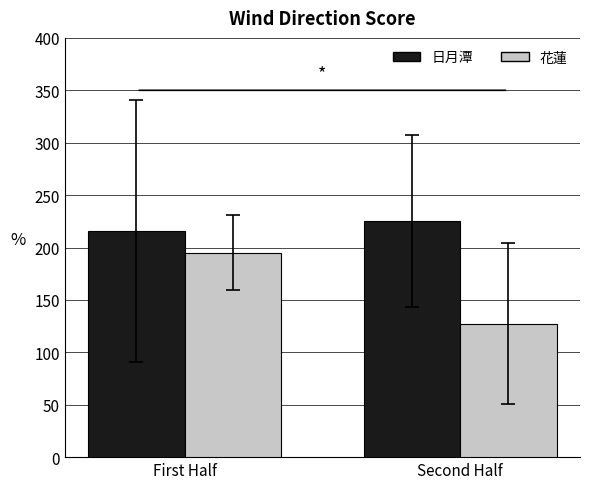

What is the value of the 日月潭 bar at the 2nd from the left?

225.0